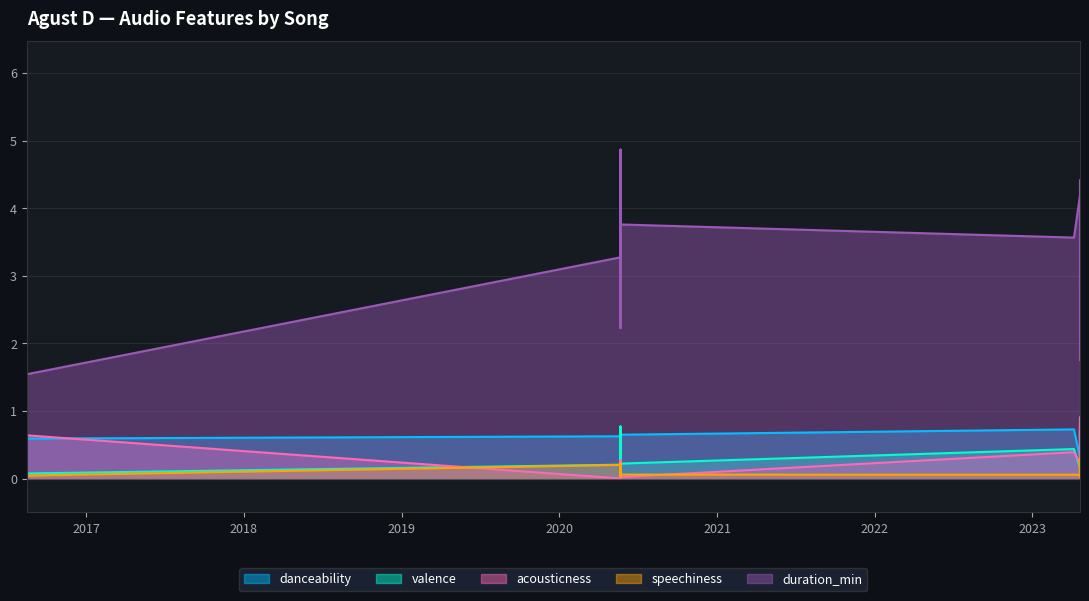

What is the maximum value for acousticness?

0.9